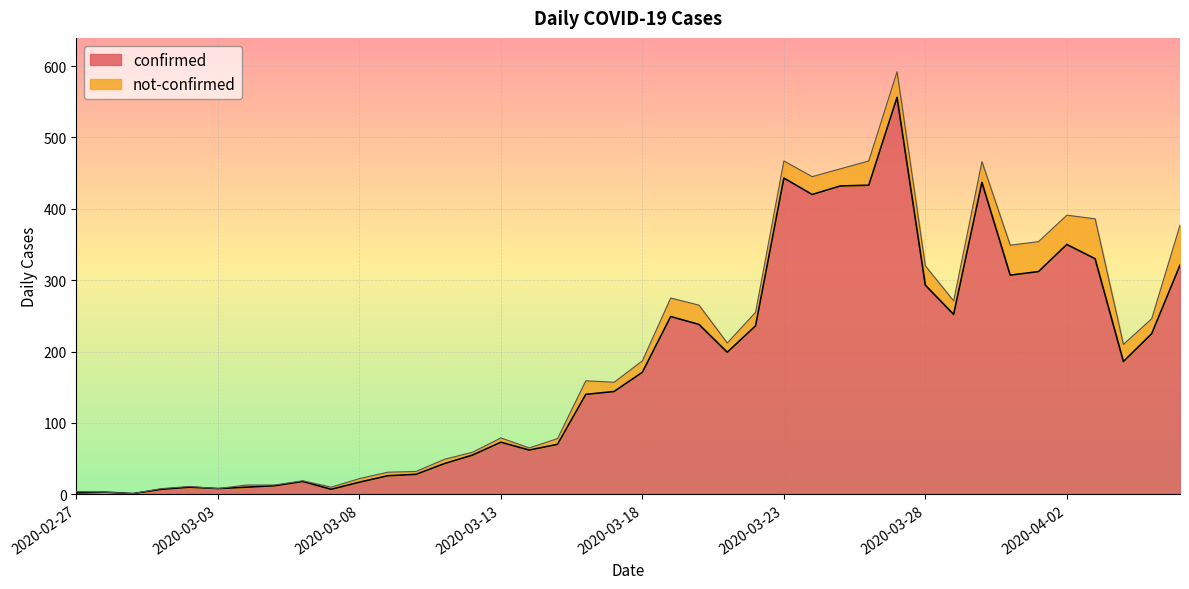

How many lines are shown in the chart?

2